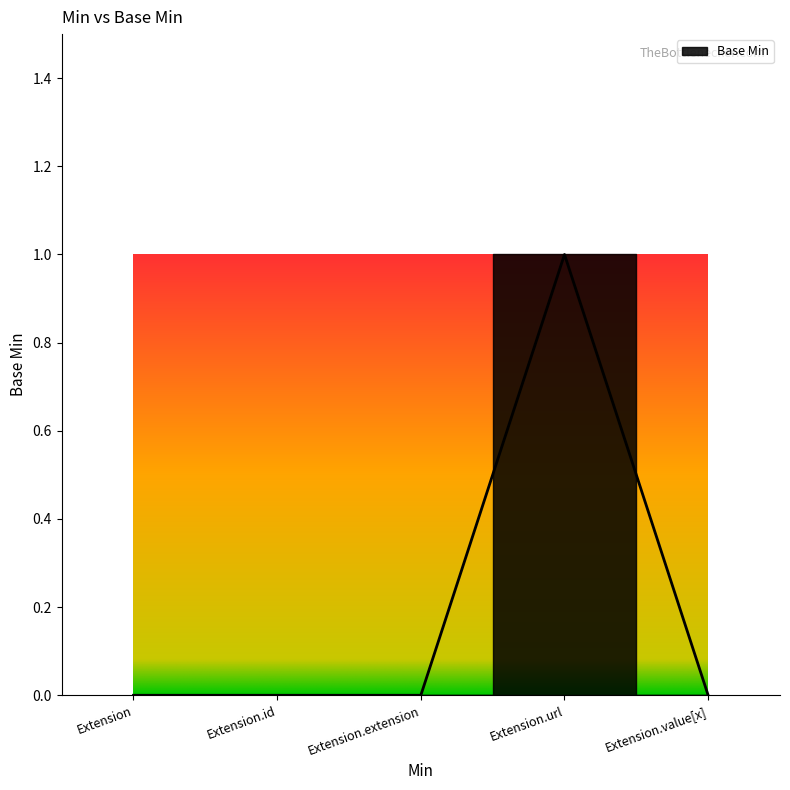

True or false: the data has more than 1 interior local peaks.

False